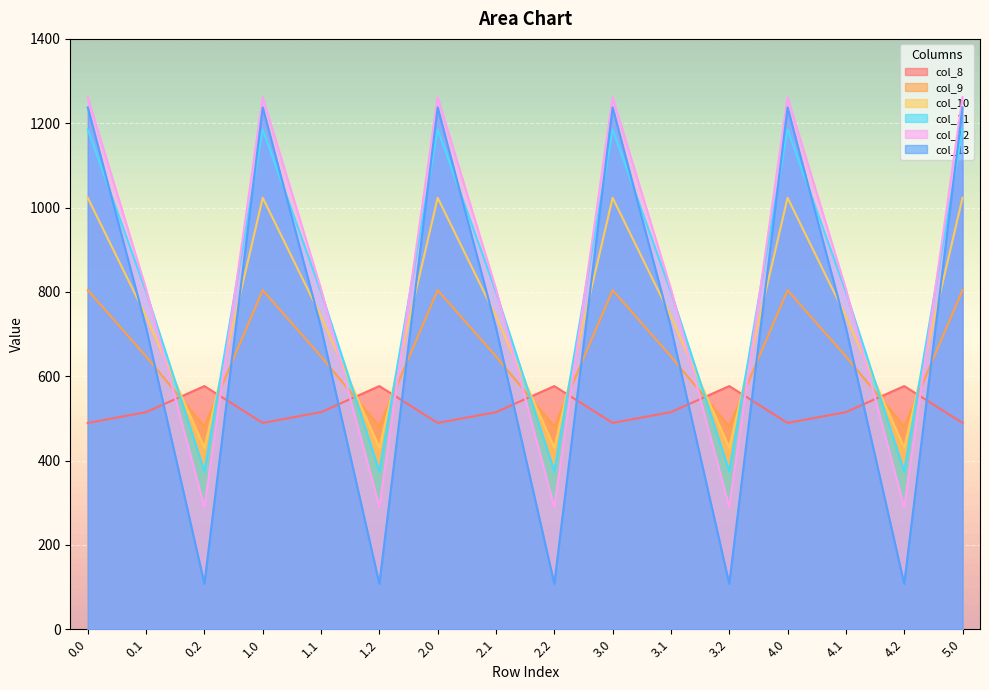

How many times do col_8 and col_12 cross each other?

10